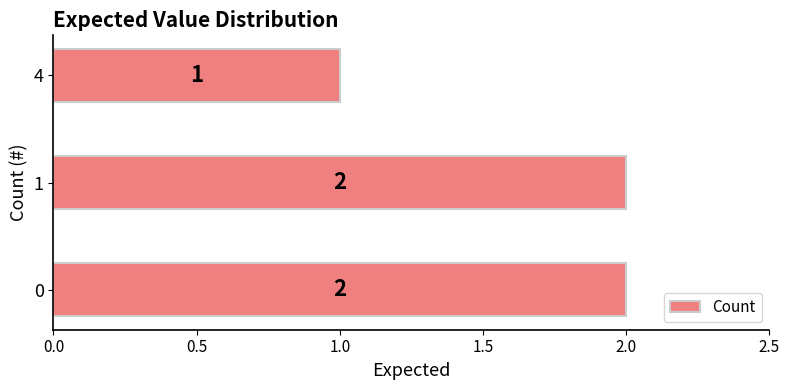

At which label is the value closest to 1?

4